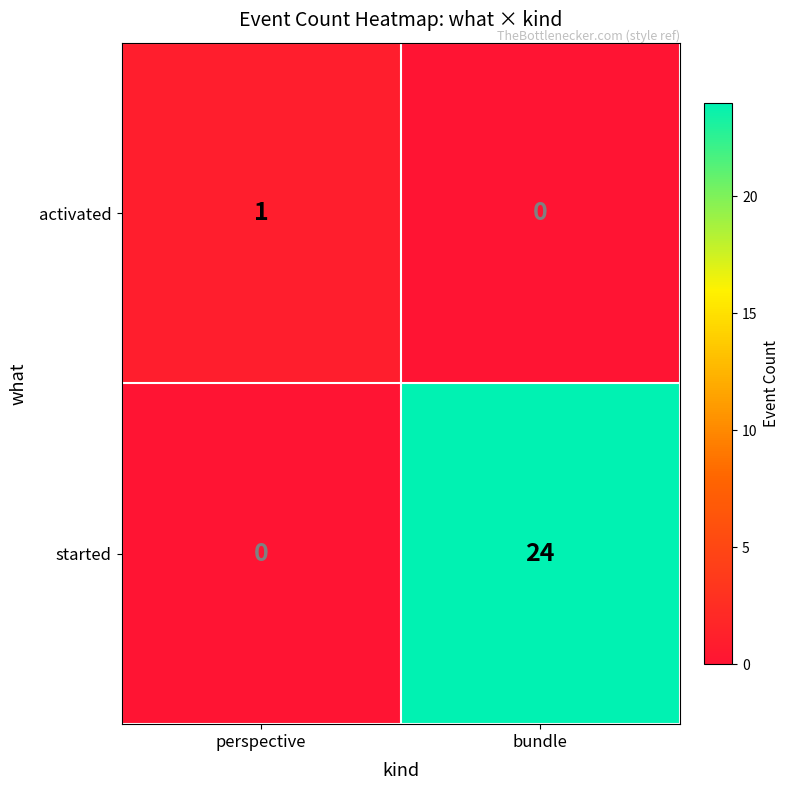

What is the spread (max minus min) of values at bundle?

24